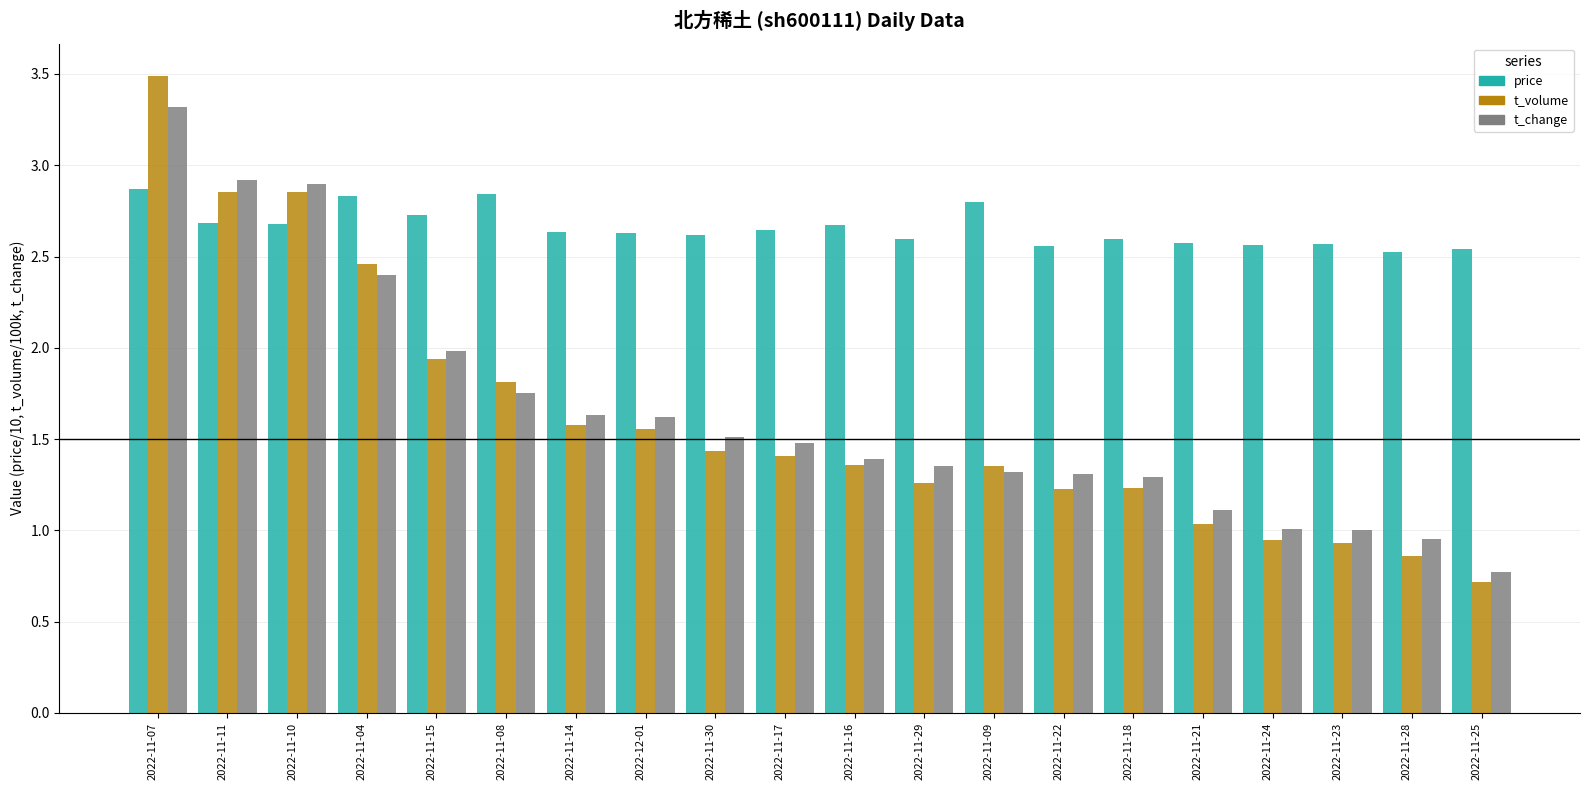

At which category is the sum across all series the highest?

2022-11-07